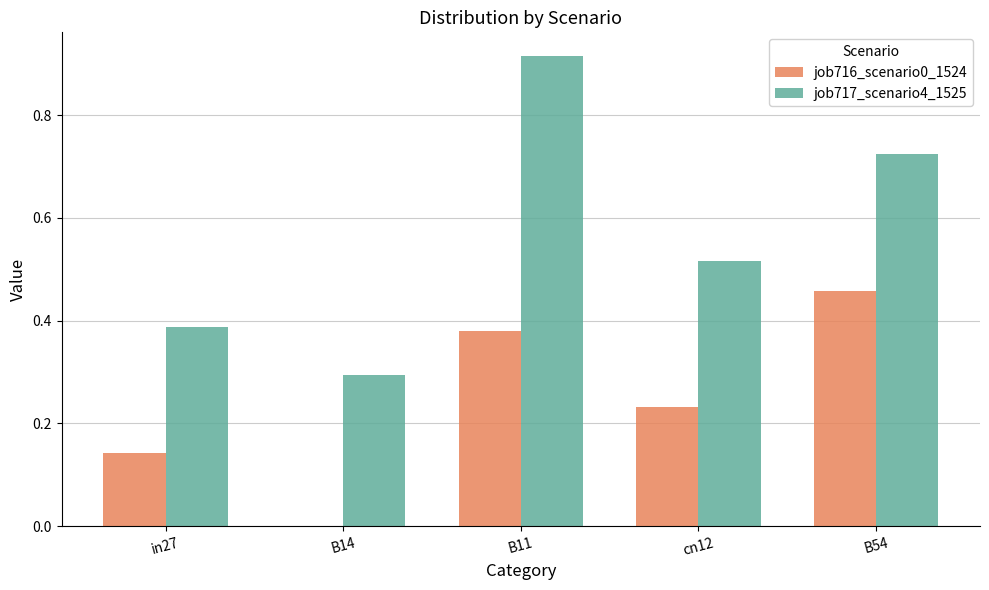

How many groups of bars are there?

5